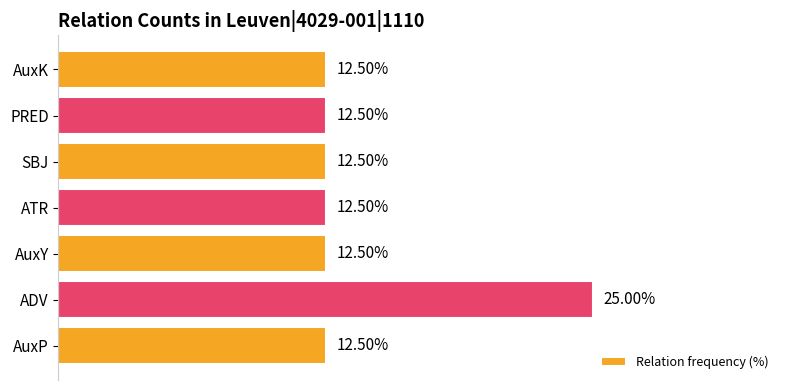

Which category has the highest value across all series?

ADV